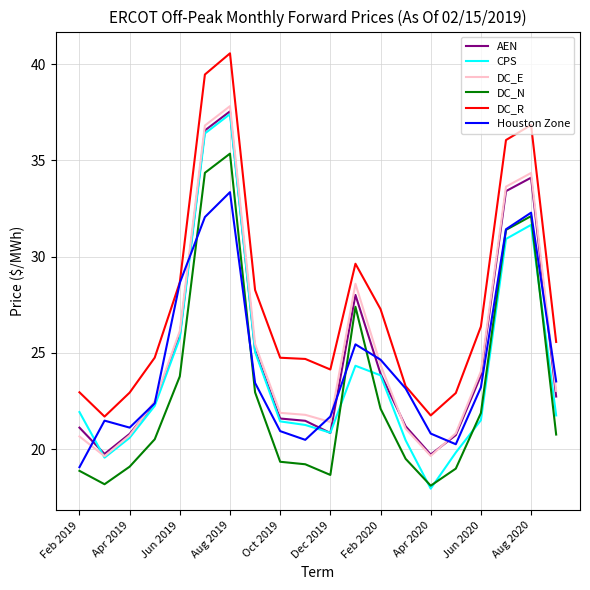

True or false: DC_R and DC_N cross at least once.

False